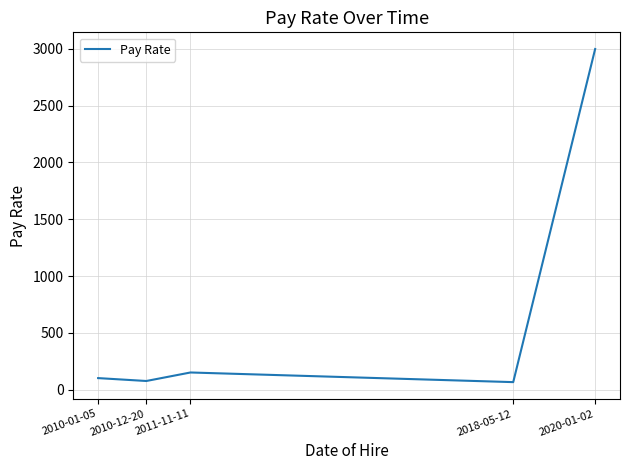

Count the number of data series in this chart.

1